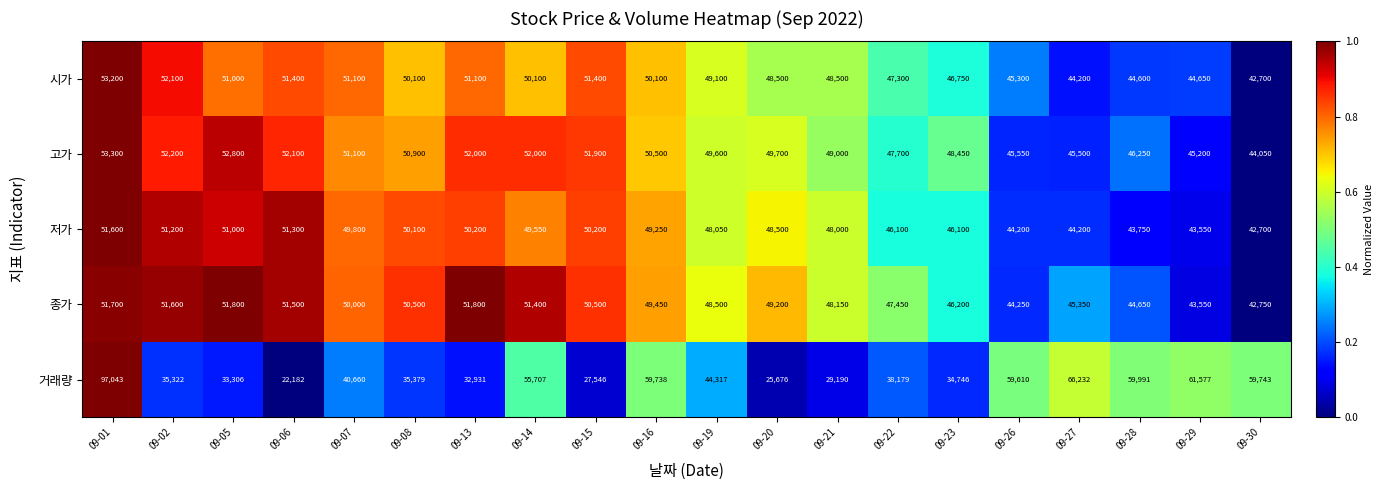

What is the difference between the highest and lowest values at 09-14?

6157